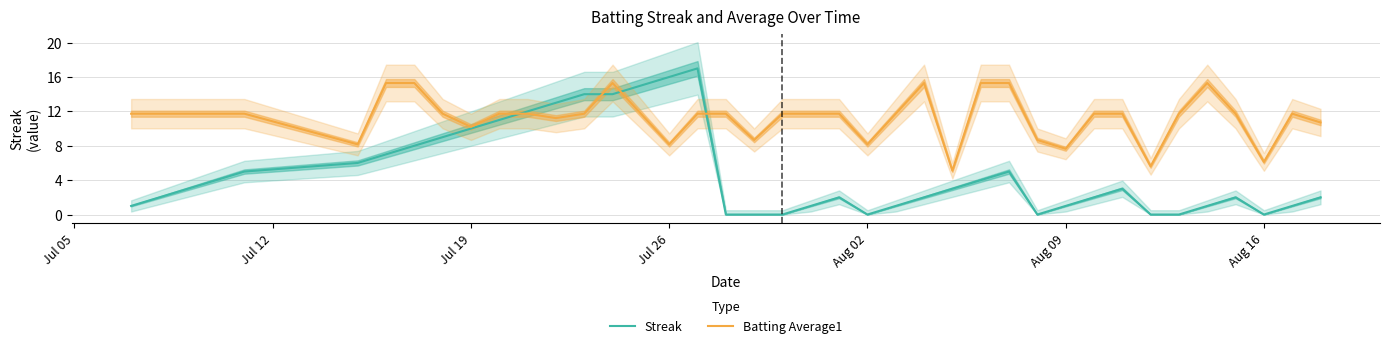

What is the lowest value of the Batting Average1 series?

5.1